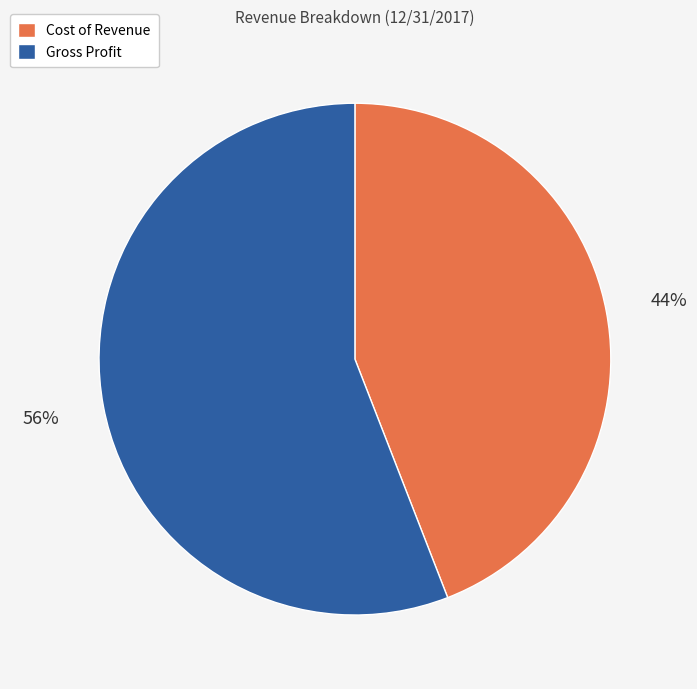

How many segments does this pie chart have?

2